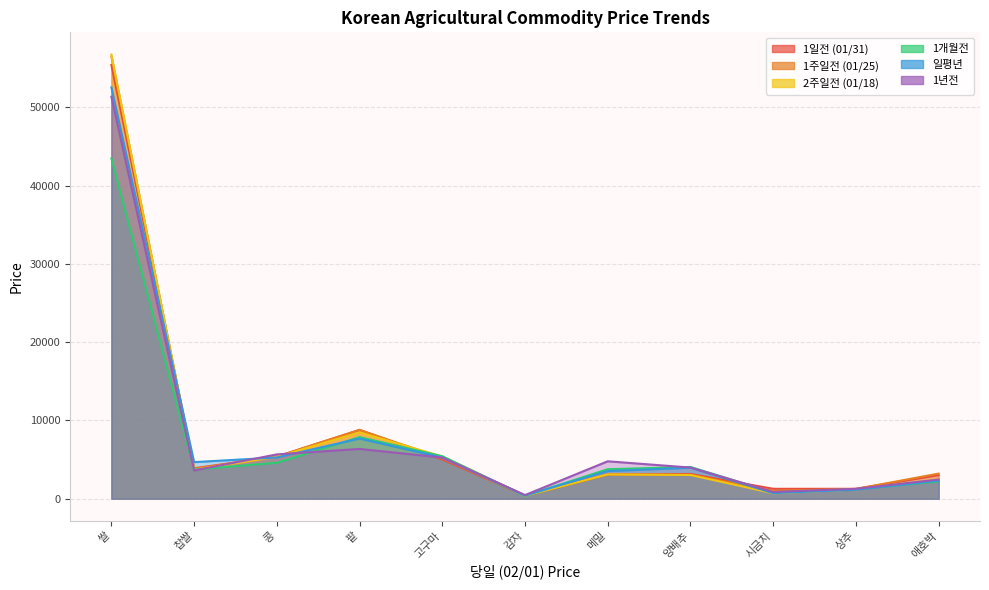

Does the chart have visible grid lines?

Yes